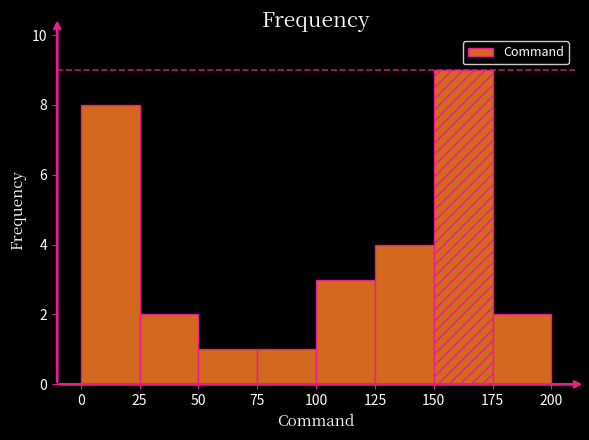

Reading left to right, transcribe this chart: for each bar, give the range it covers on the x-axis and its height. The values are not printed on the chart, so give them approximately, as read against the axis.

0 to 25: 8
25 to 50: 2
50 to 75: 1
75 to 100: 1
100 to 125: 3
125 to 150: 4
150 to 175: 9
175 to 200: 2